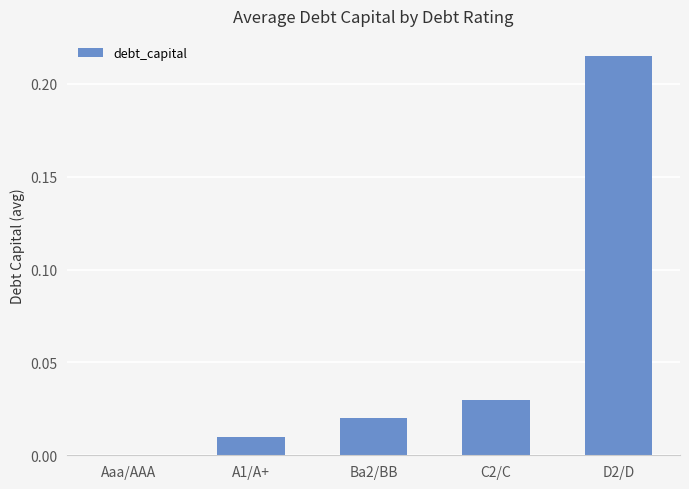

Between D2/D and Ba2/BB, which is larger?

D2/D